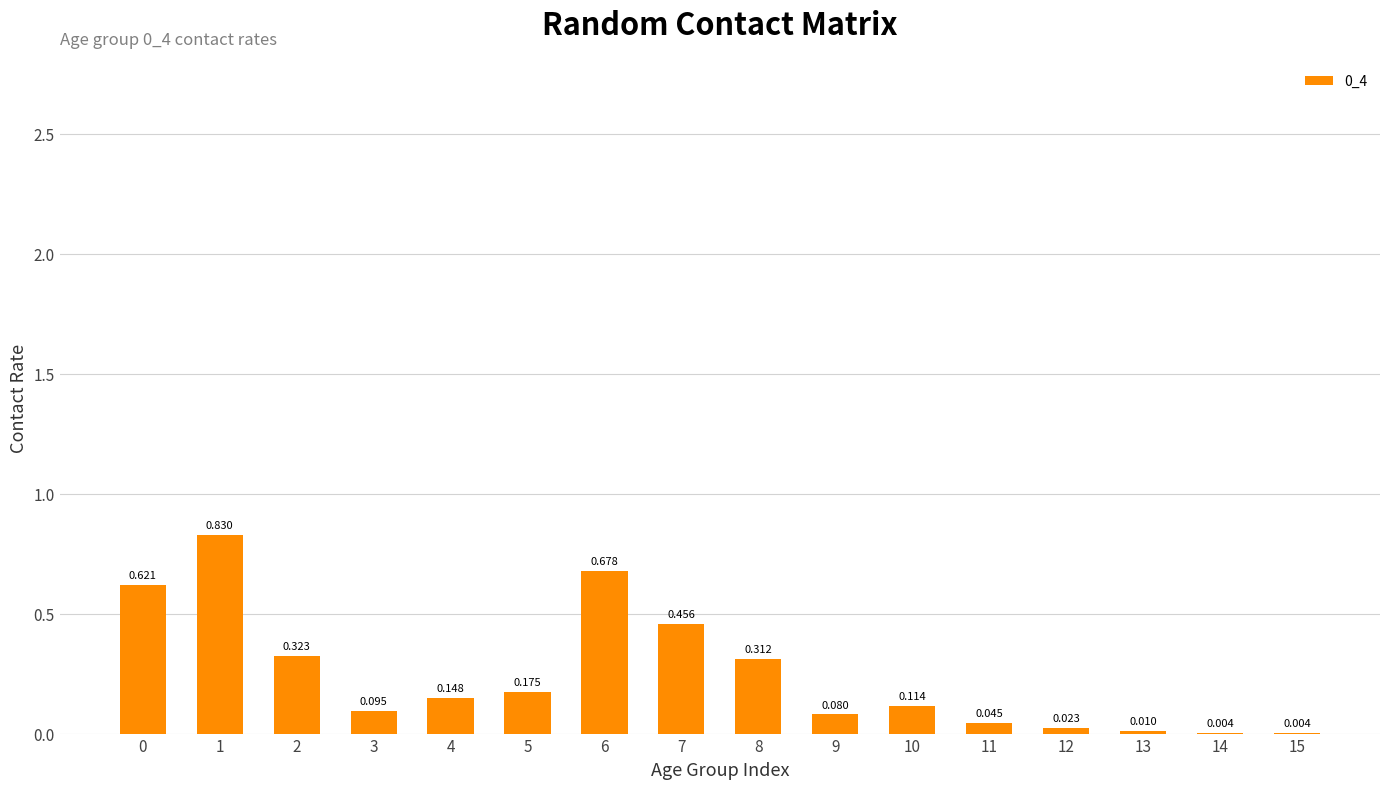

What is the average value?

0.2